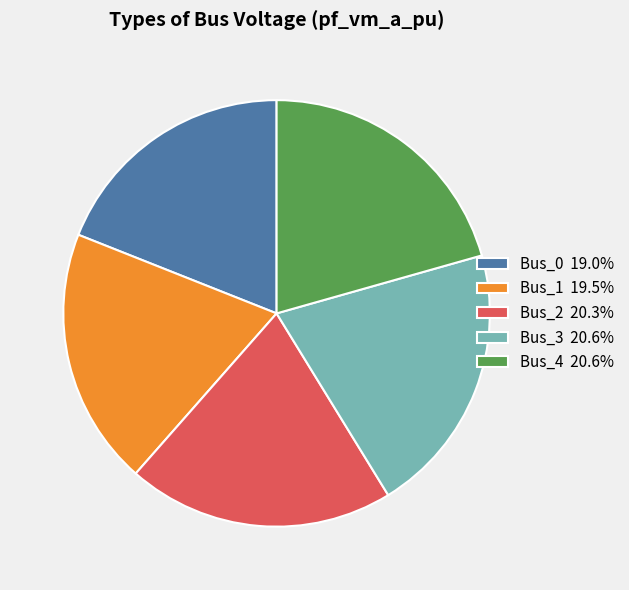

Between Bus_4 and Bus_0, which is larger?

Bus_4